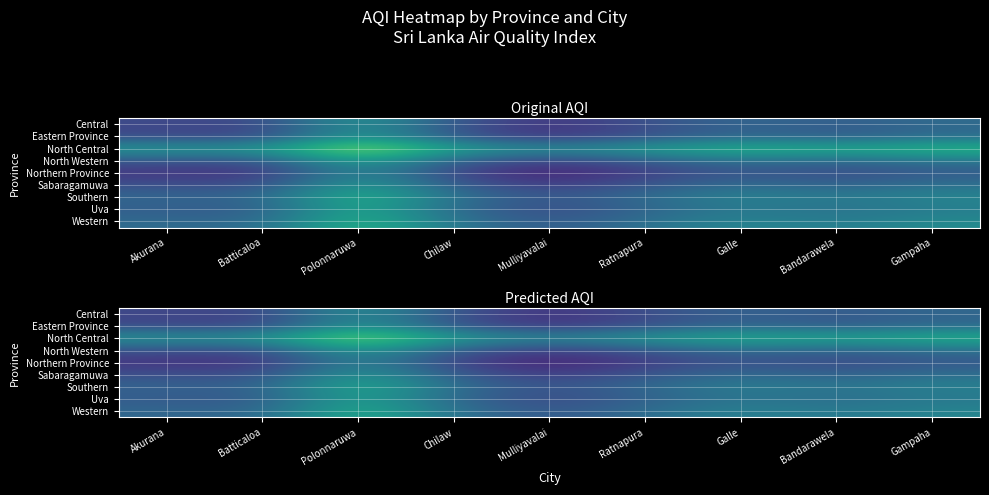

Which series has the largest total across all categories?

North Central